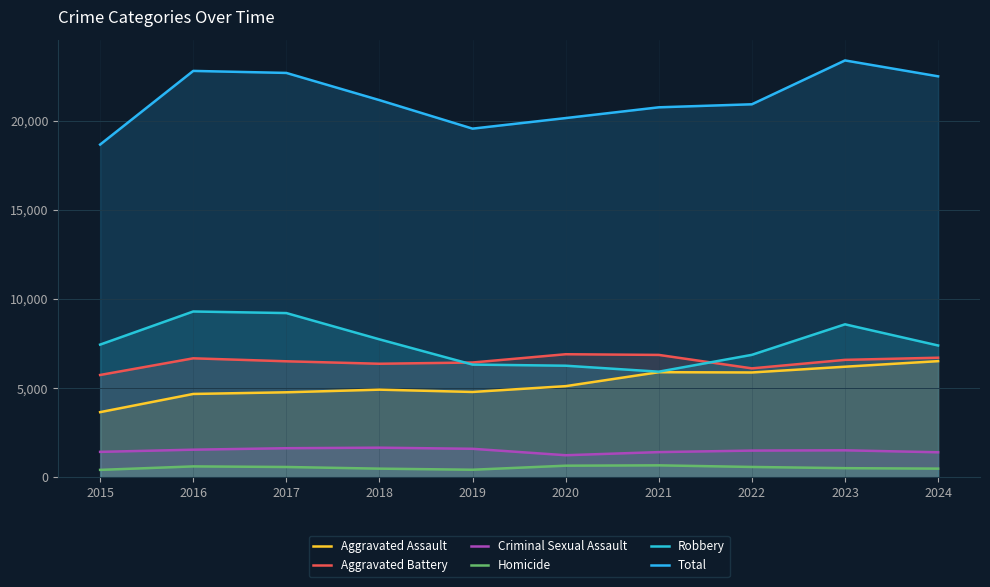

What is the sum of all Robbery values?

75047